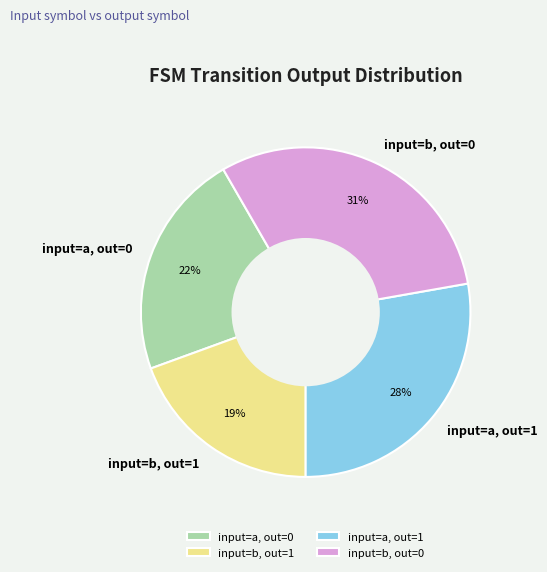

What is the largest slice in the pie chart?

input=b, out=0